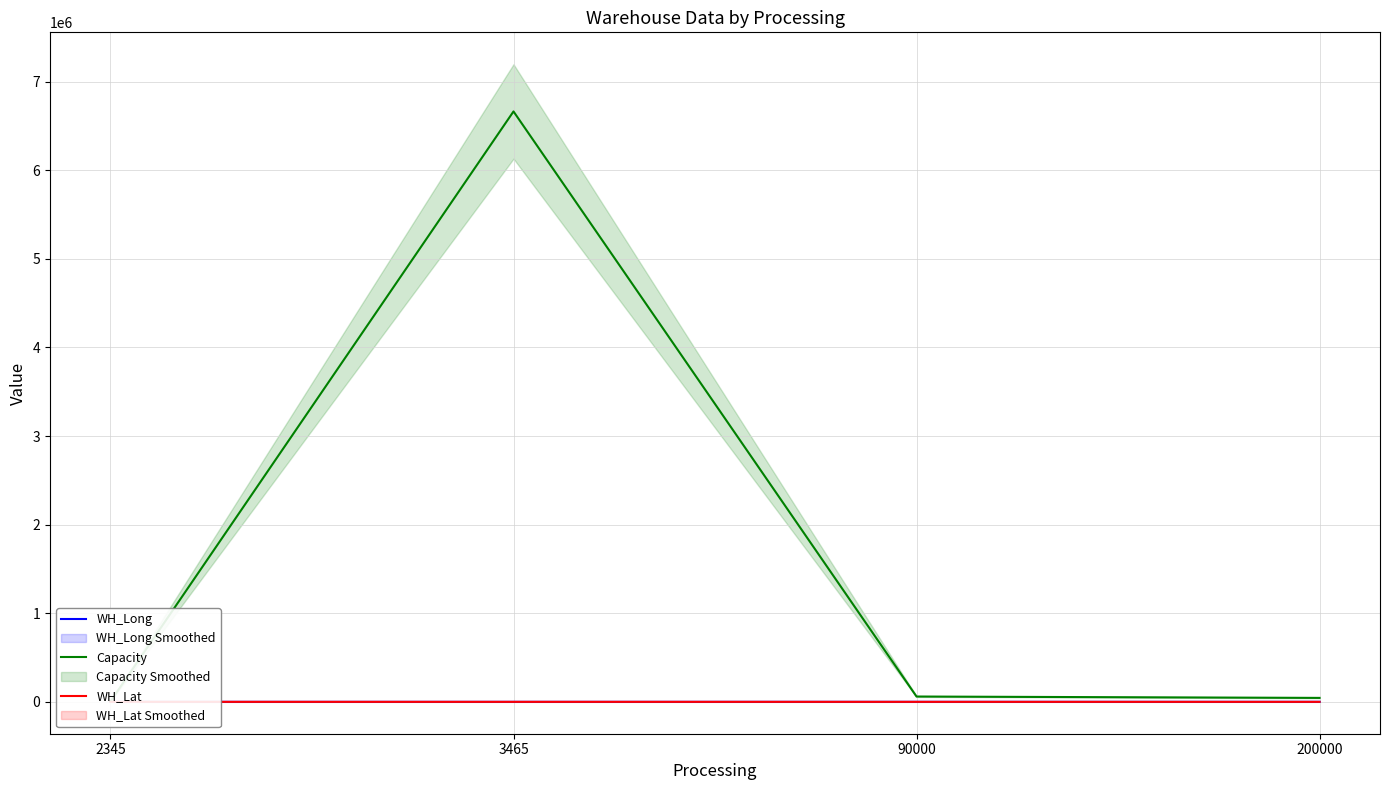

At which category is the sum across all series the highest?

3465